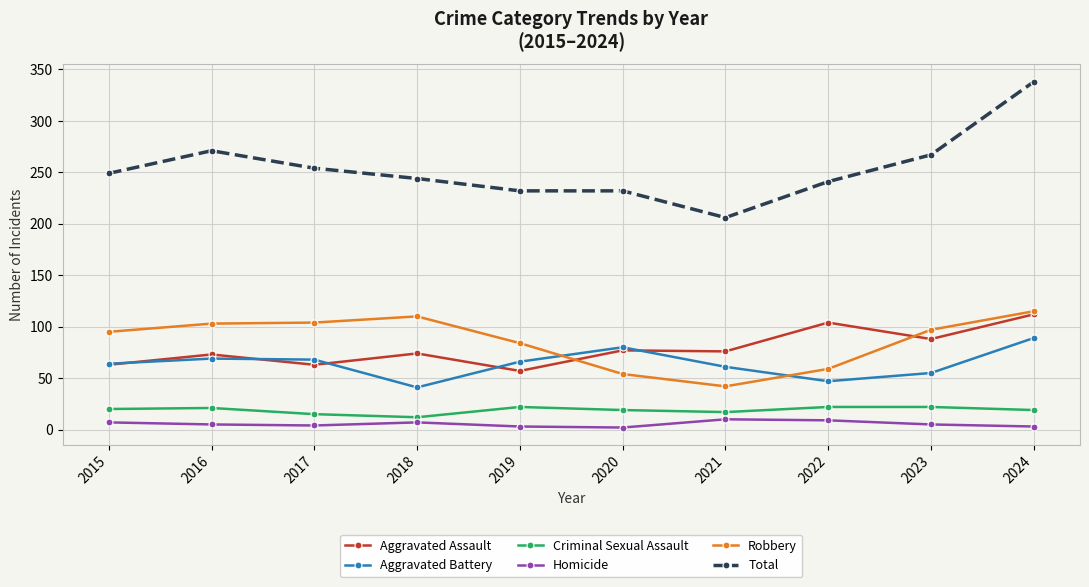

Which series has the largest total across all categories?

Total